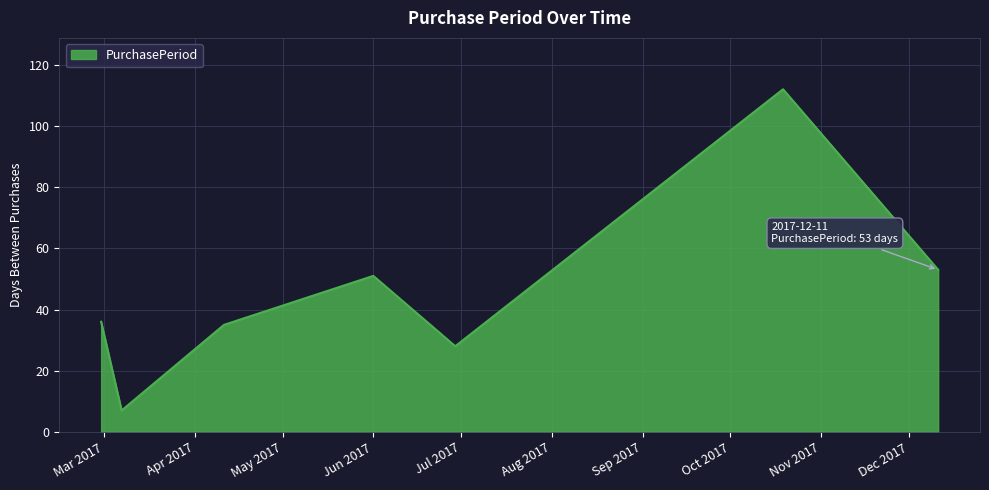

Count the number of categories in the chart.

7